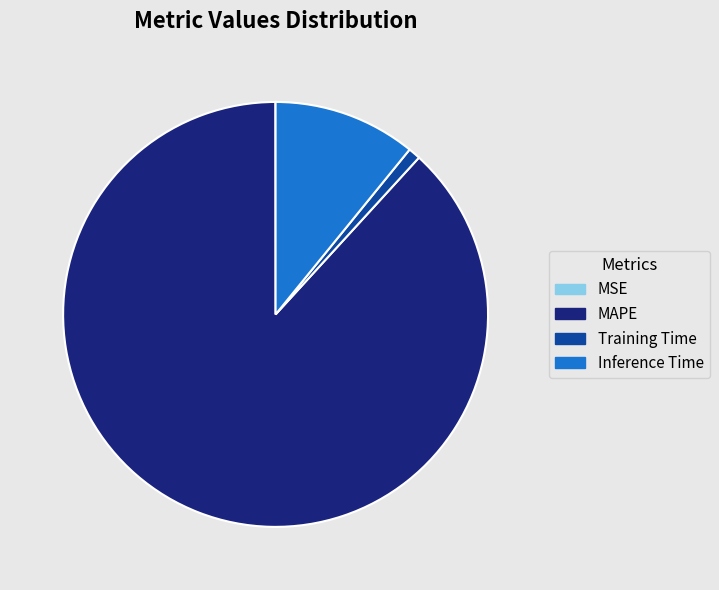

Which slice represents more than half of the pie?

MAPE